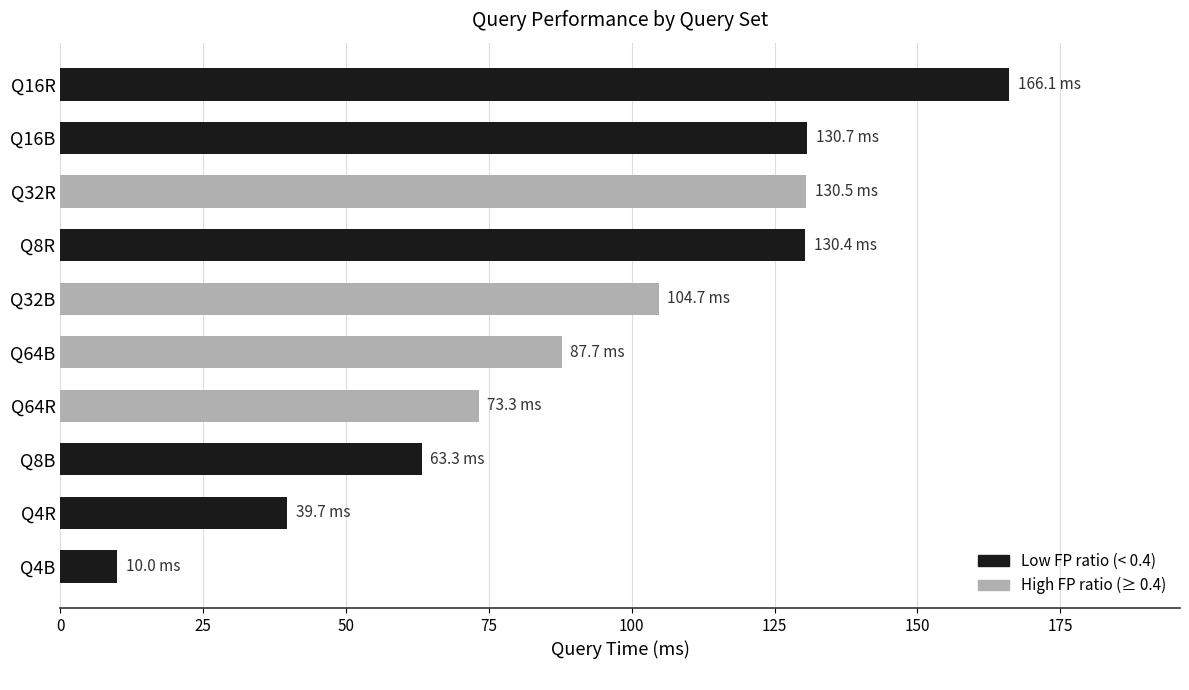

What is the change in value from Q4B to Q16B?

+120.7